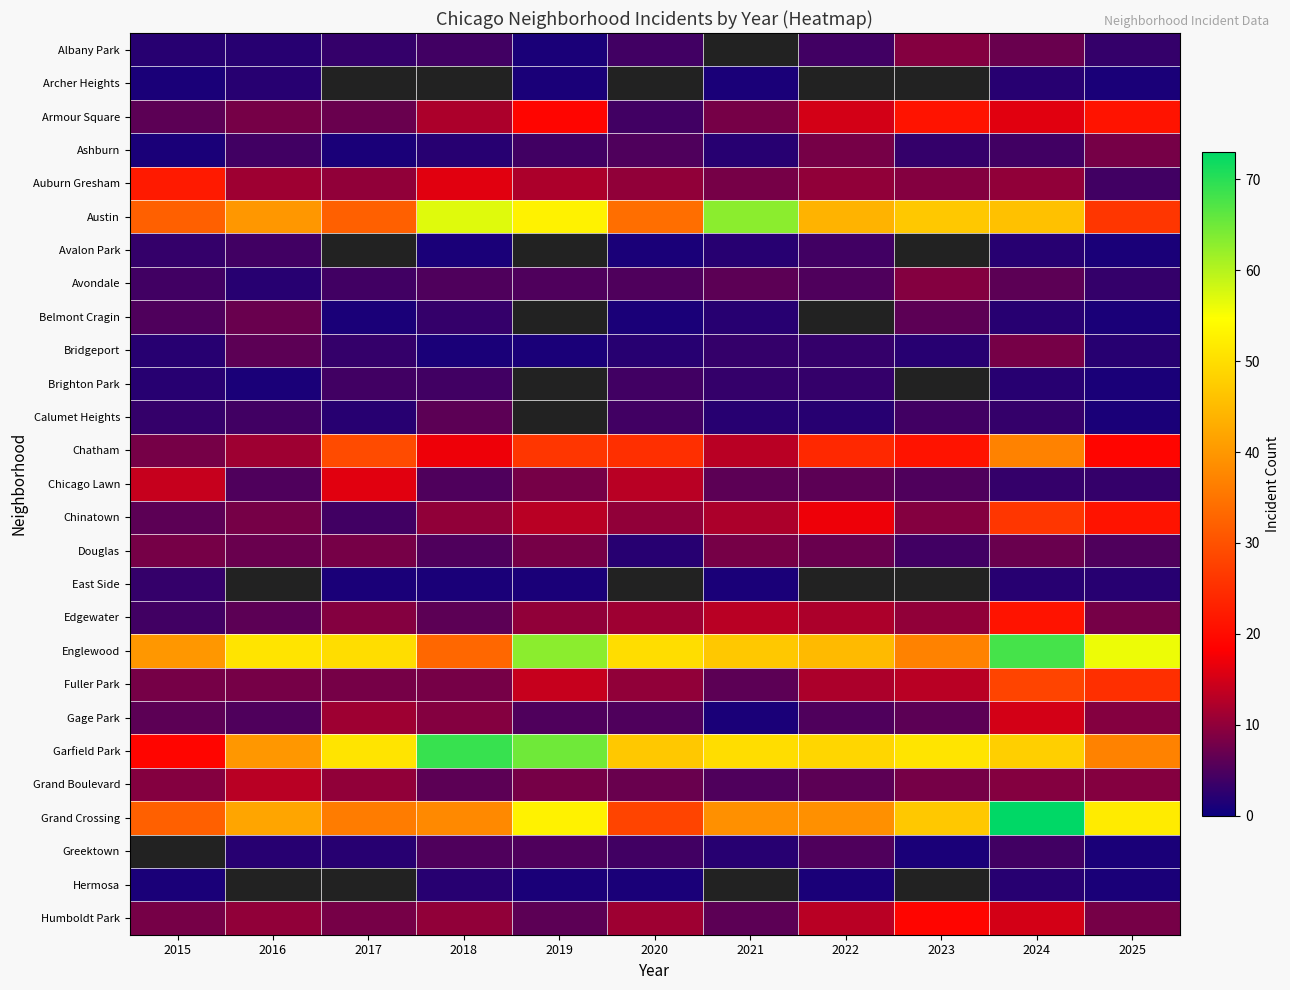

How many distinct data groups are displayed?

27